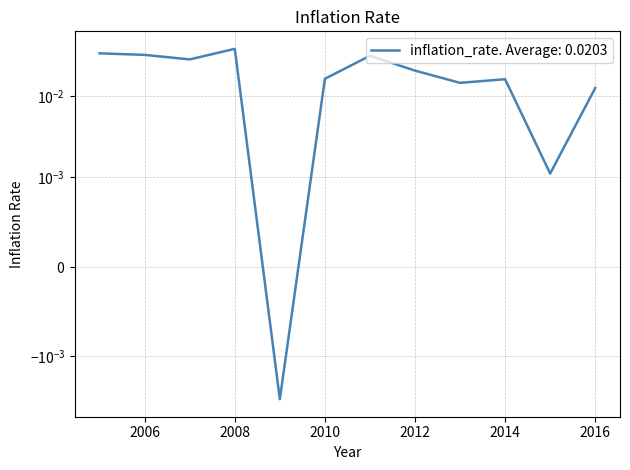

How many series are shown in this chart?

1